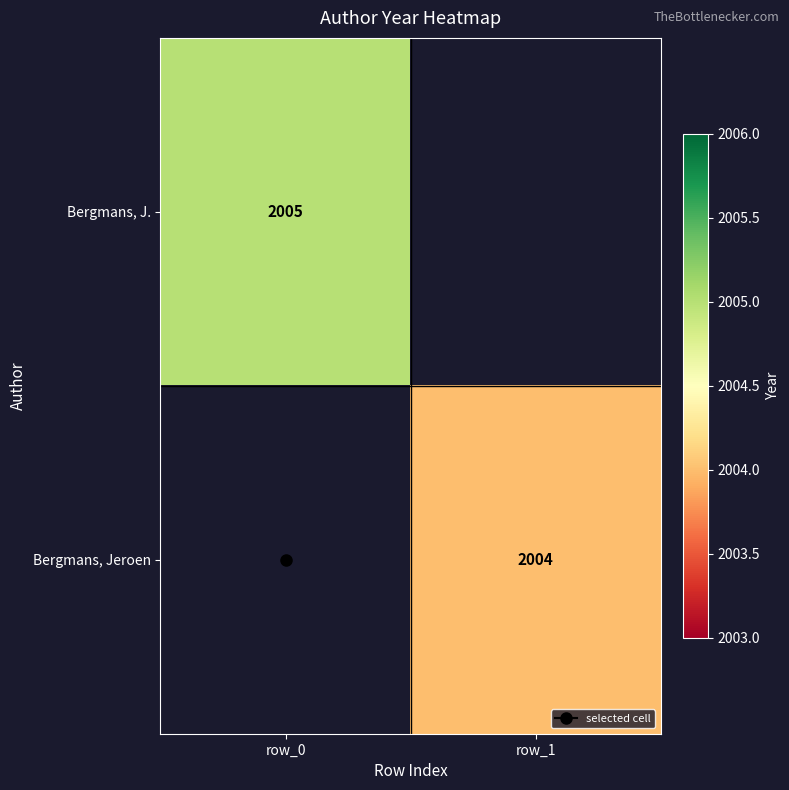

Count the number of categories in the chart.

2